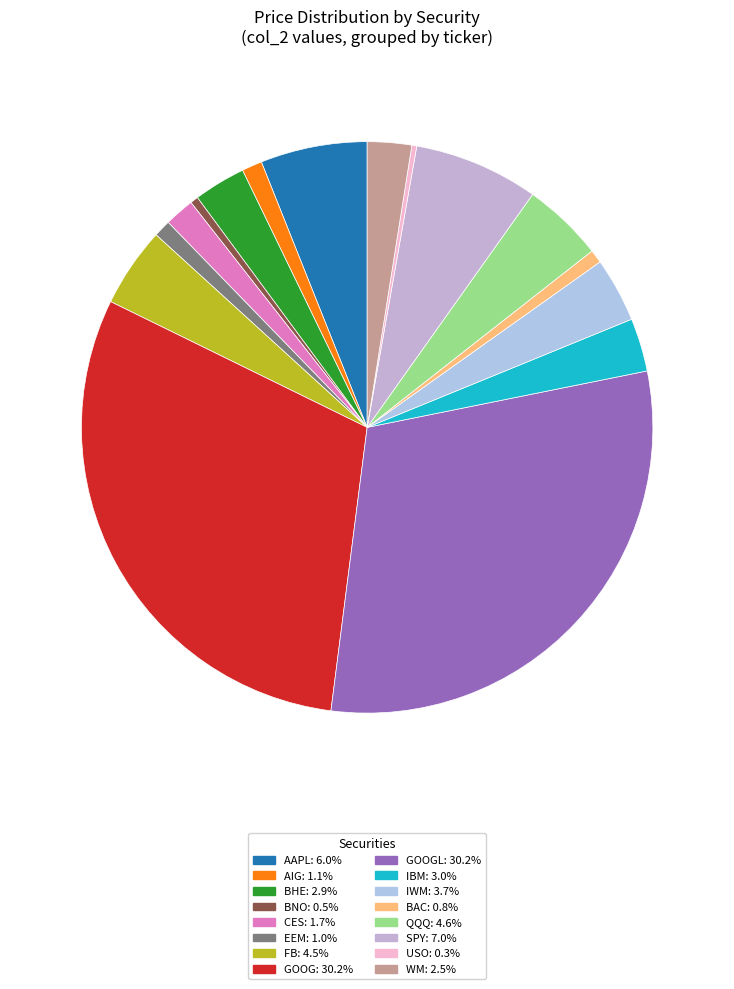

Which category has the smallest portion of the pie?

USO (8)